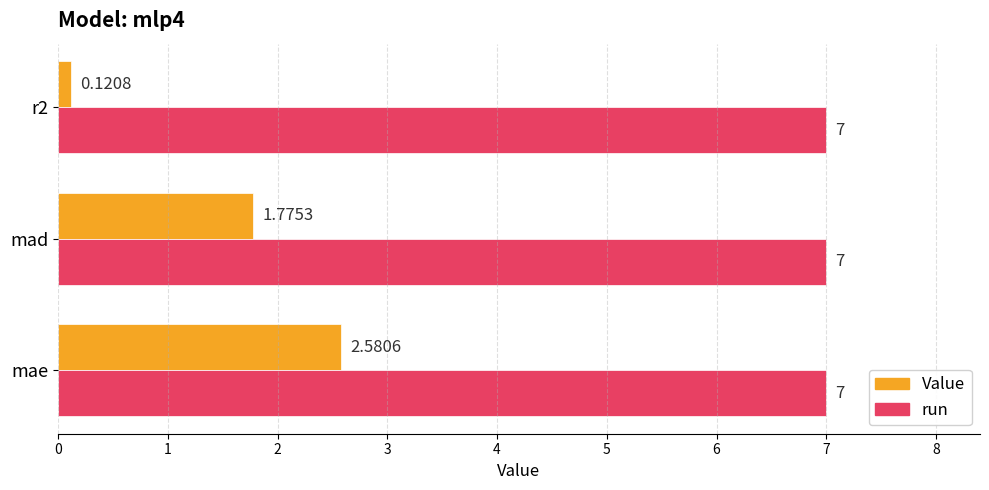

Rank the series by their average value, from highest to lowest.

run, Value